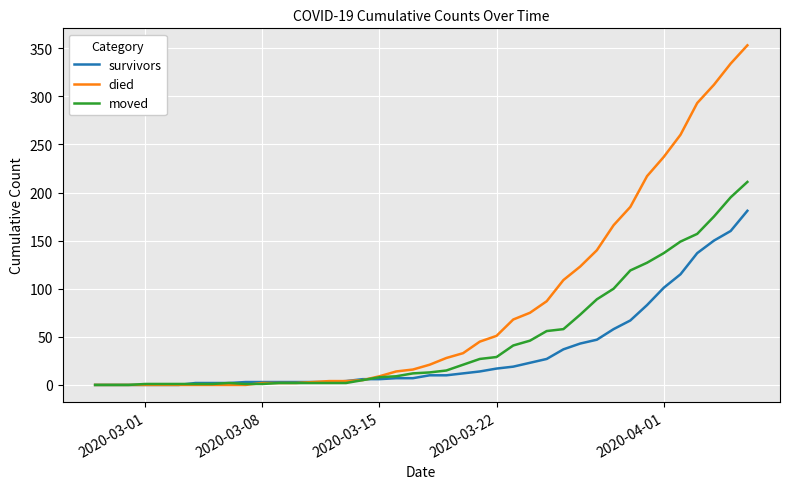

Rank the series by their maximum value, from lowest to highest.

survivors, moved, died